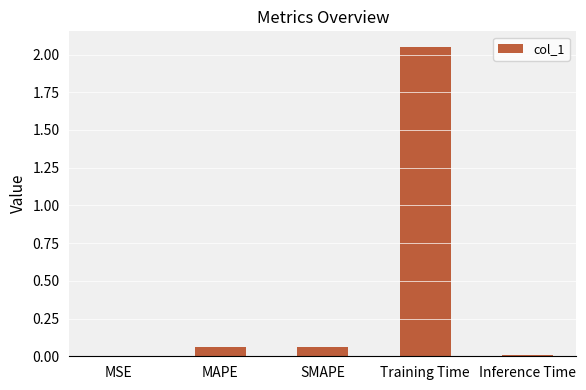

Is it true that the value at Inference Time is 0.0?

True